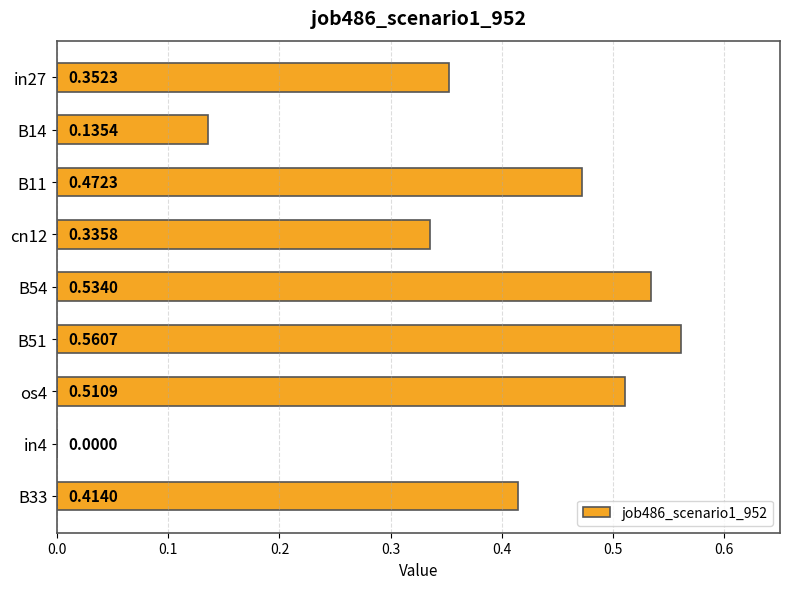

What is the sum of the values at B33 and B11?

0.9